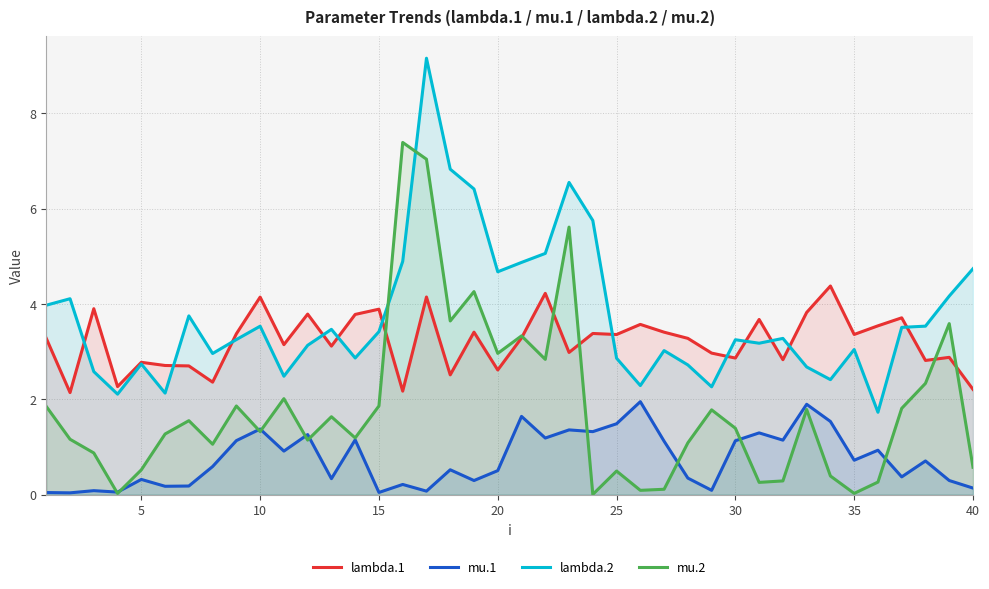

What is the value of the lambda.2 point at the 25th from the left?

2.9